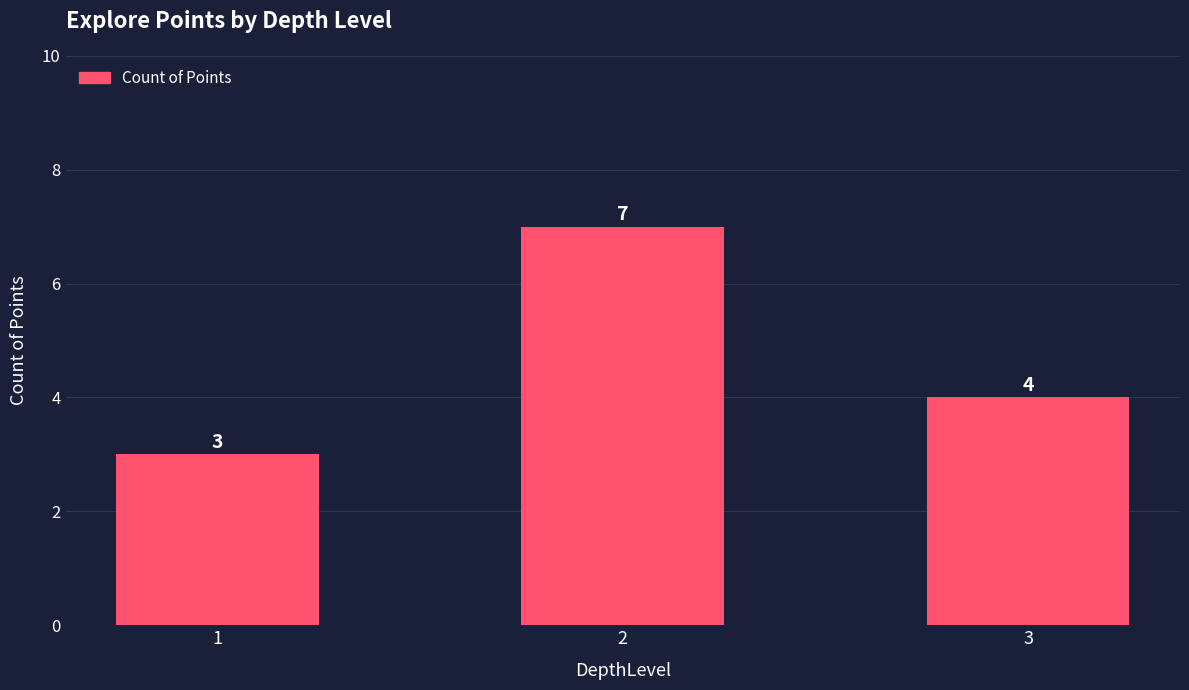

What is the value of the 1st bar from the left?

3